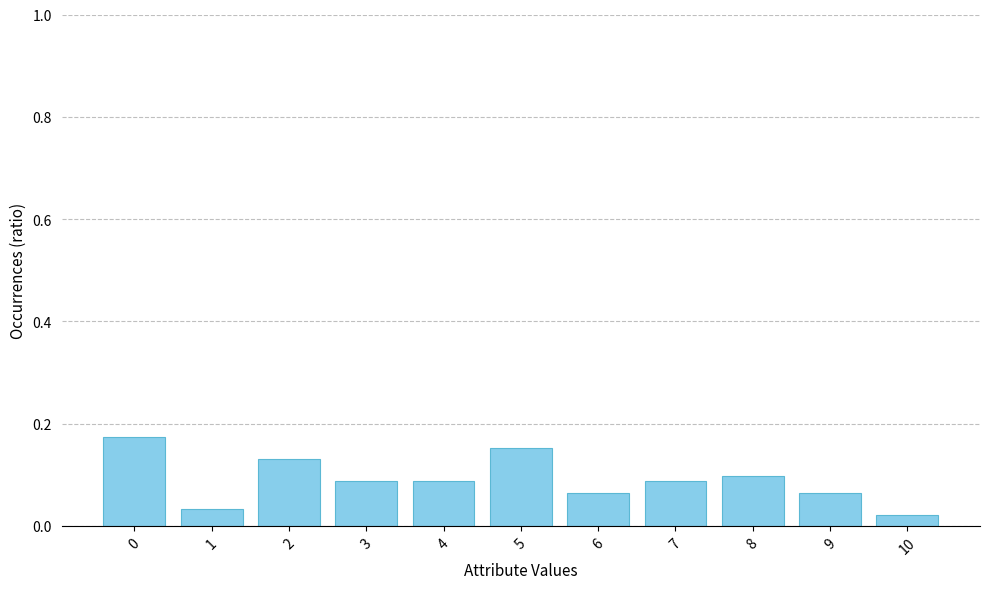

How many values are between 0 and 1?

11